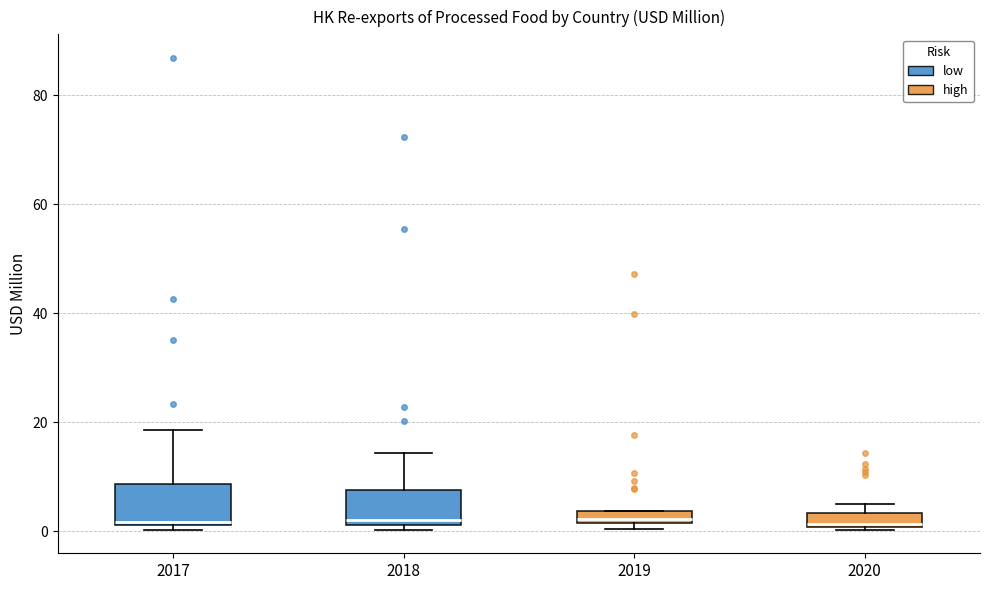

Where does the upper whisker of the box at x = 2018 end on the y-axis? The values are not printed on the chart, so give them approximately, as read against the axis.

14